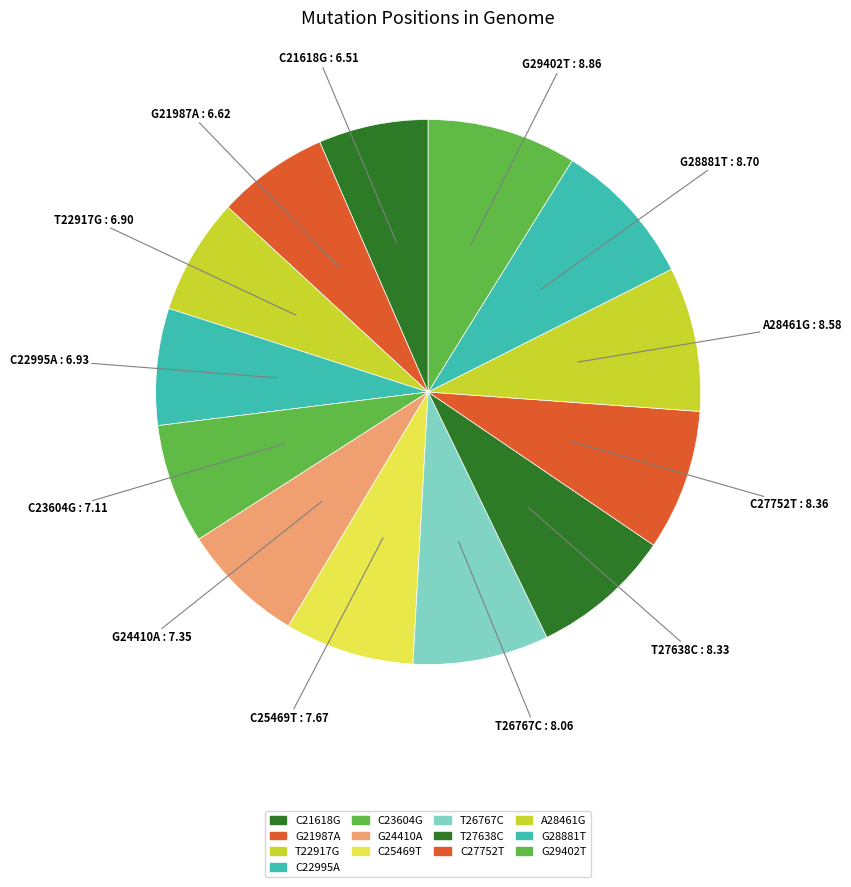

Approximately how many times larger is the value at C27752T compared to C25469T?

1.1